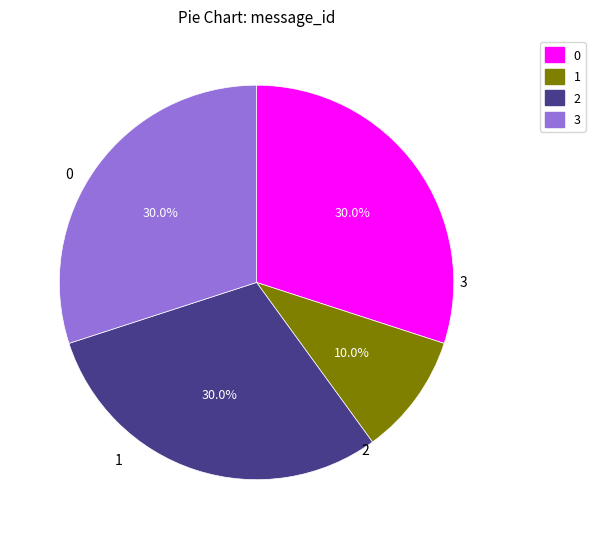

What percentage do 1 and 0 together represent?

40.0%